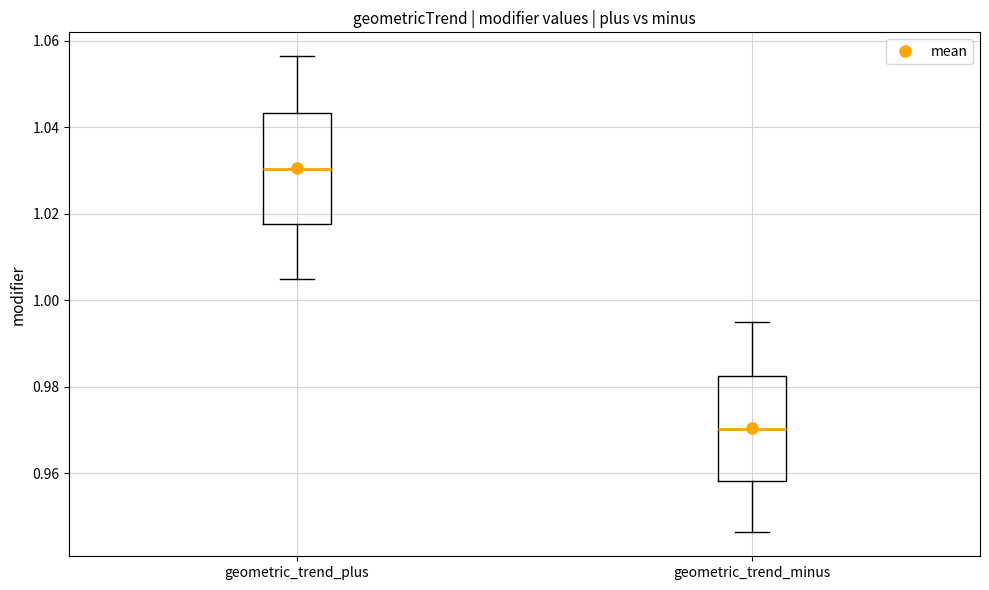

Reading left to right, transcribe this box plot: for each box, give where its median line is, the range the box spans, and where its two whiskers end, as read against the y-axis. The values are not printed on the chart, so give them approximately, as read against the axis.

geometric_trend_plus: median 1.030, box 1.018 to 1.044, whiskers 1.006 to 1.056
geometric_trend_minus: median 0.970, box 0.958 to 0.982, whiskers 0.946 to 0.996